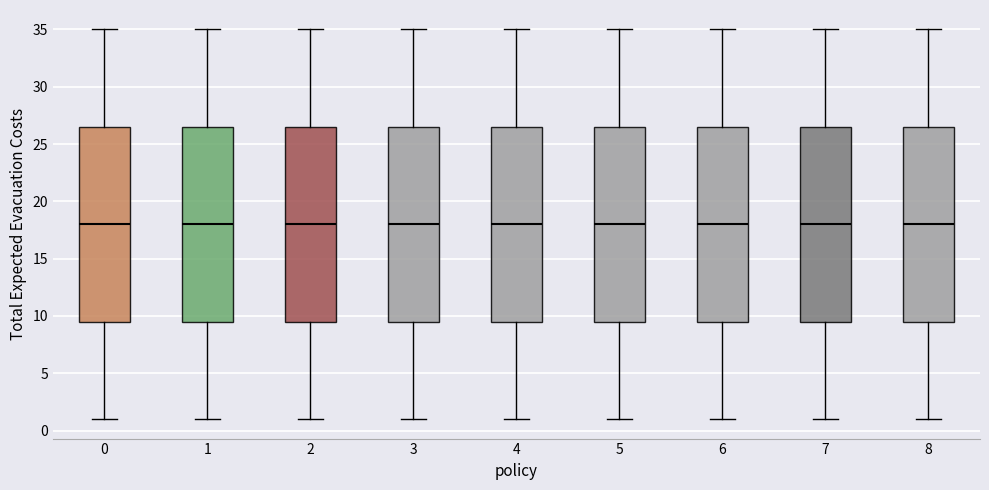

Reading left to right, transcribe this box plot: for each box, give where its median line is, the range the box spans, and where its two whiskers end, as read against the y-axis. The values are not printed on the chart, so give them approximately, as read against the axis.

0: median 18.0, box 9.5 to 26.5, whiskers 1.0 to 35.0
1: median 18.0, box 9.5 to 26.5, whiskers 1.0 to 35.0
2: median 18.0, box 9.5 to 26.5, whiskers 1.0 to 35.0
3: median 18.0, box 9.5 to 26.5, whiskers 1.0 to 35.0
4: median 18.0, box 9.5 to 26.5, whiskers 1.0 to 35.0
5: median 18.0, box 9.5 to 26.5, whiskers 1.0 to 35.0
6: median 18.0, box 9.5 to 26.5, whiskers 1.0 to 35.0
7: median 18.0, box 9.5 to 26.5, whiskers 1.0 to 35.0
8: median 18.0, box 9.5 to 26.5, whiskers 1.0 to 35.0